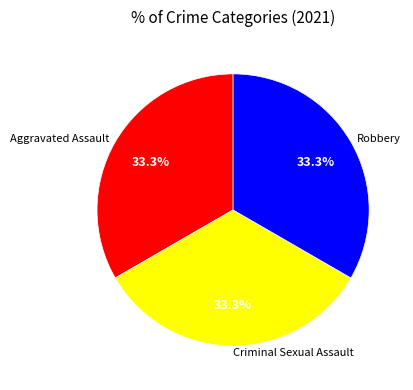

Is Aggravated Assault the majority of the pie?

No